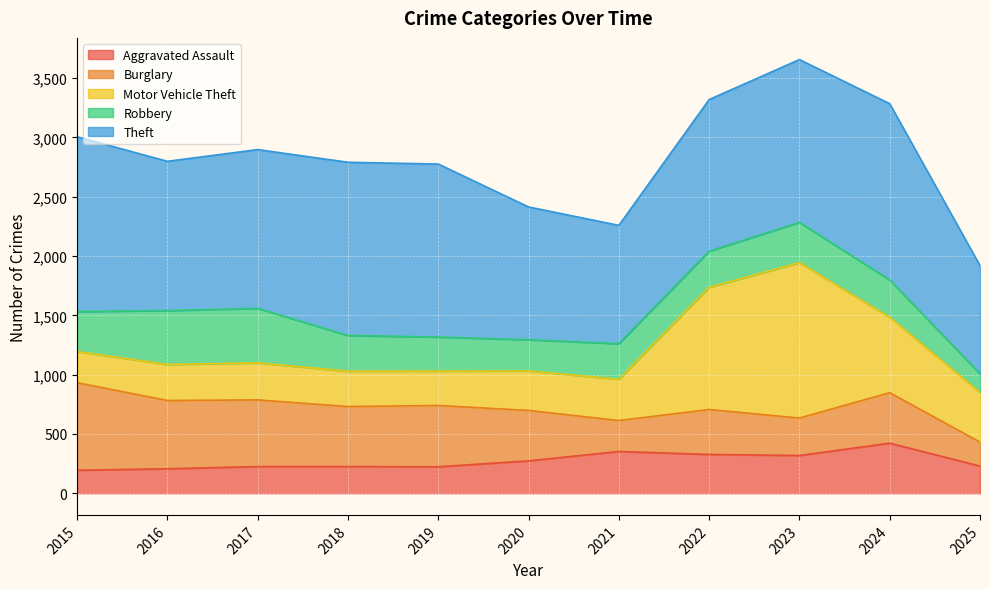

What is the difference between the maximum and minimum values in the Theft (raw) series?

575